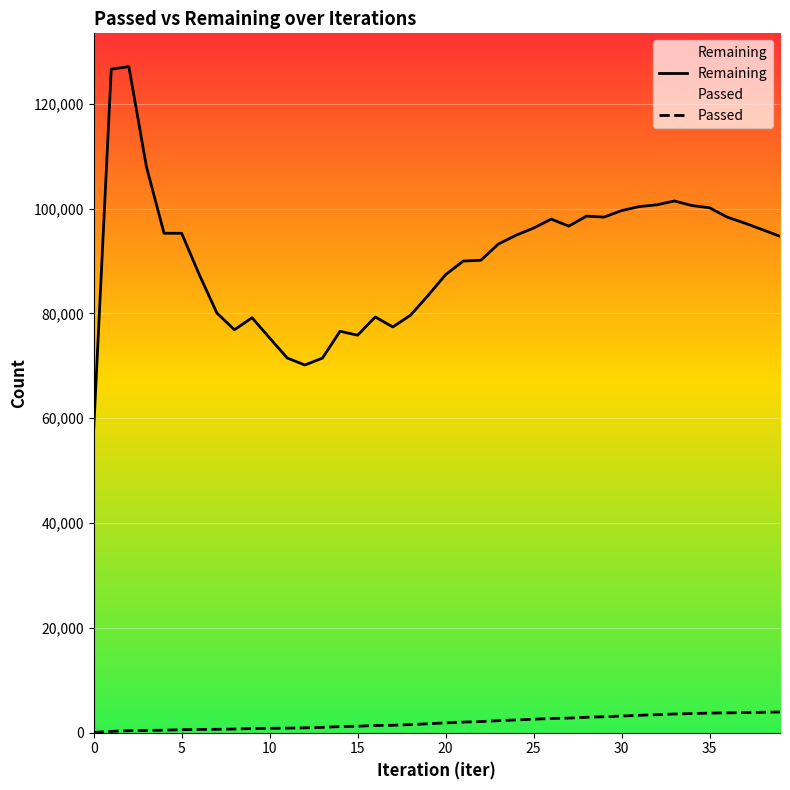

True or false: Passed and Remaining intersect in this chart.

False